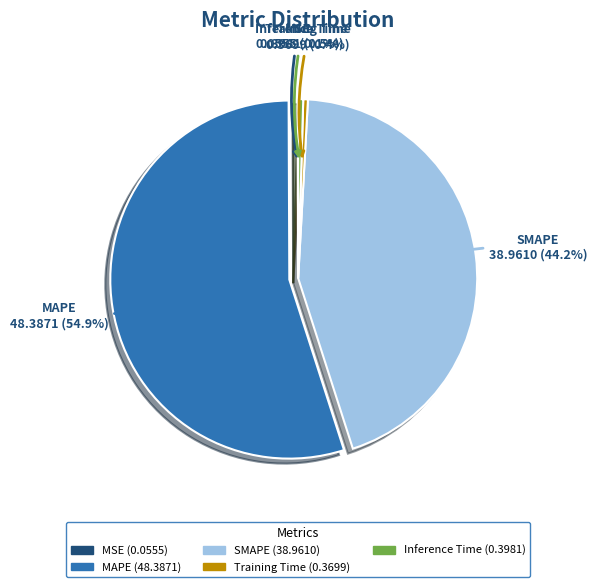

What percentage is NOT represented by Training Time?

99.6%